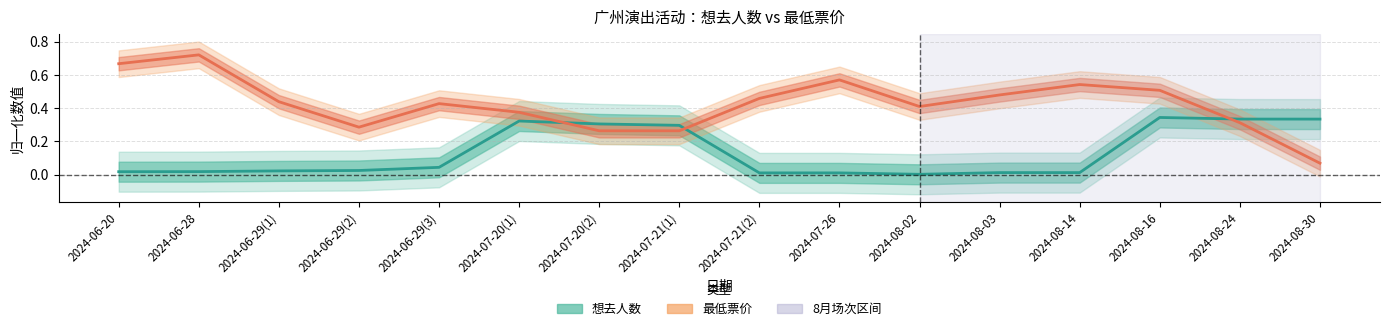

True or false: 最低票价 has more than 2 interior local peaks.

True